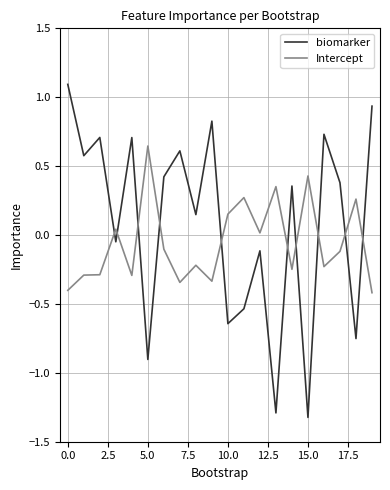

List the series in order of their overall mean, lowest first.

Intercept, biomarker